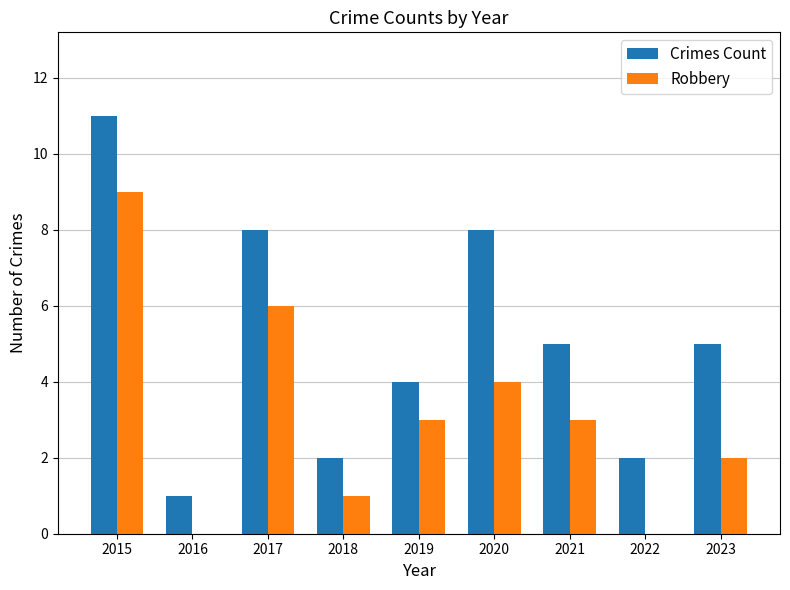

Where does the Crimes Count series first go above 5?

2015